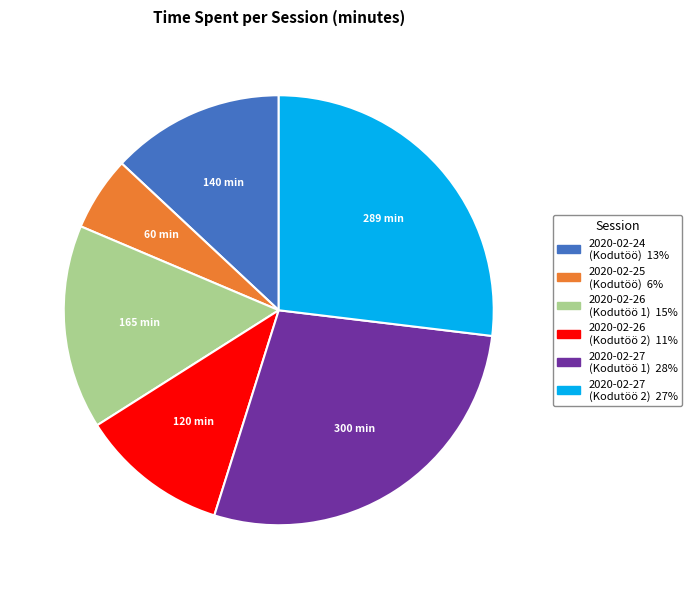

What is the ratio of the value at 2020-02-26 (Kodutöö 2) to the value at 2020-02-25 (Kodutöö)?

2.0